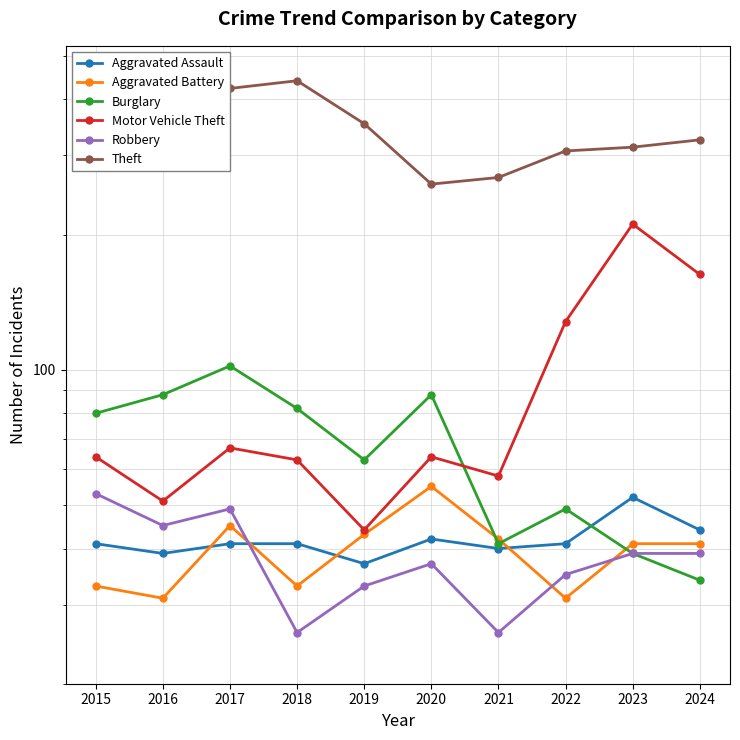

Which category has the highest value in the Robbery series?

2015